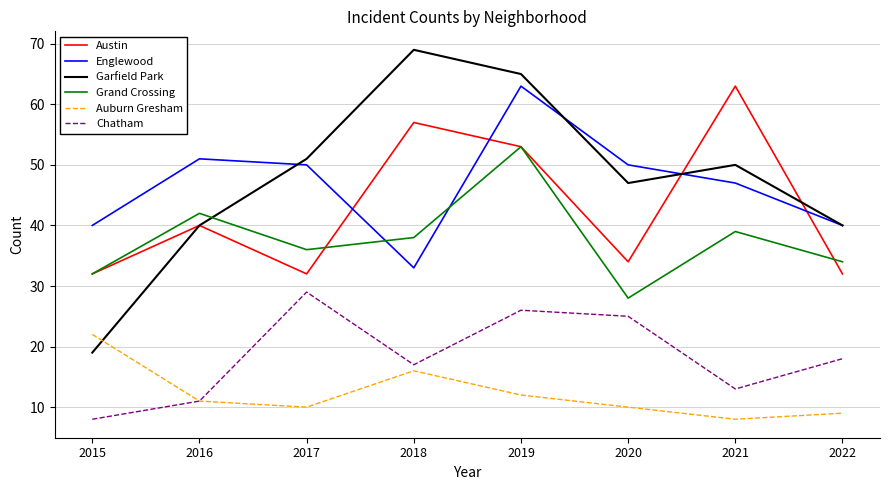

At which label does Englewood reach its peak?

2019